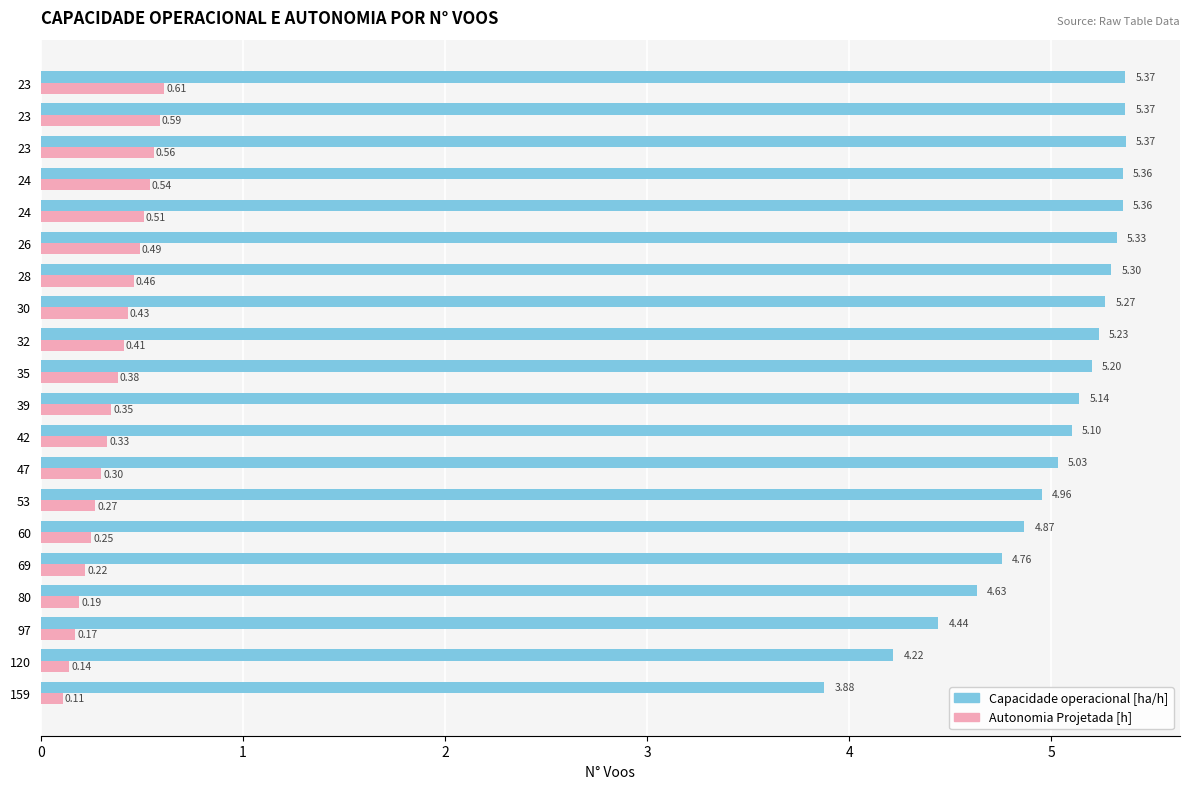

What is the minimum value shown in the chart?

0.1